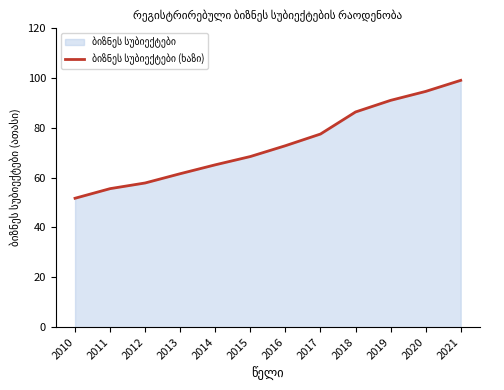

What value does the data have at 2014?

65.1